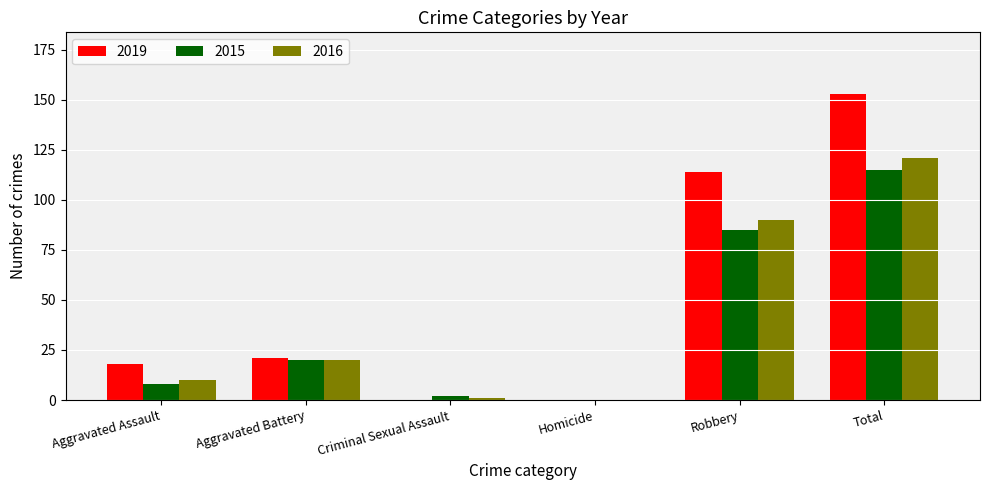

What is the total value across all series at Criminal Sexual Assault?

3